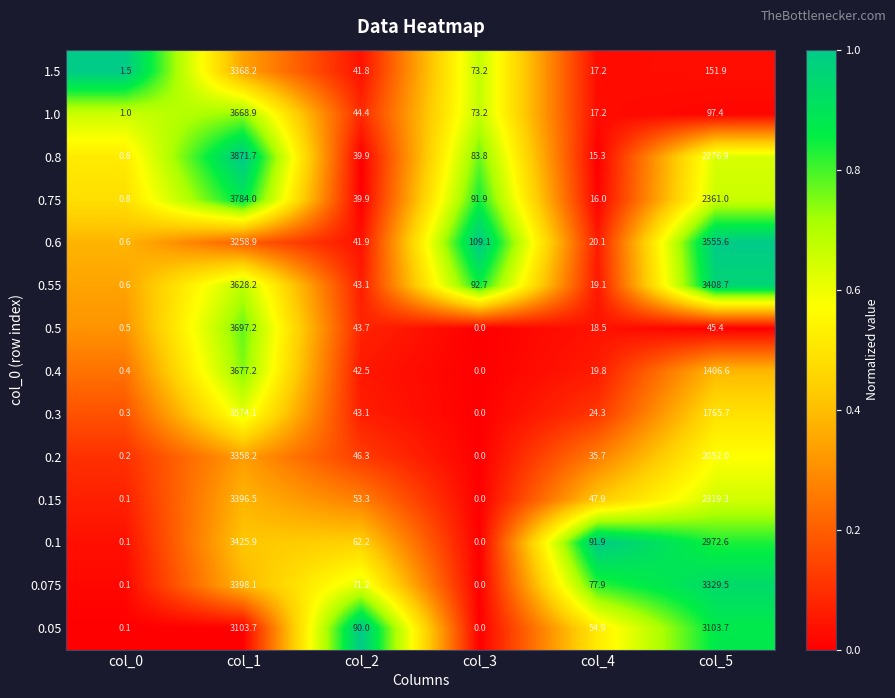

List the series in order of their peak value, highest first.

0.8, 0.75, 0.5, 0.4, 1.0, 0.55, 0.3, 0.6, 0.1, 0.075, 0.15, 1.5, 0.2, 0.05